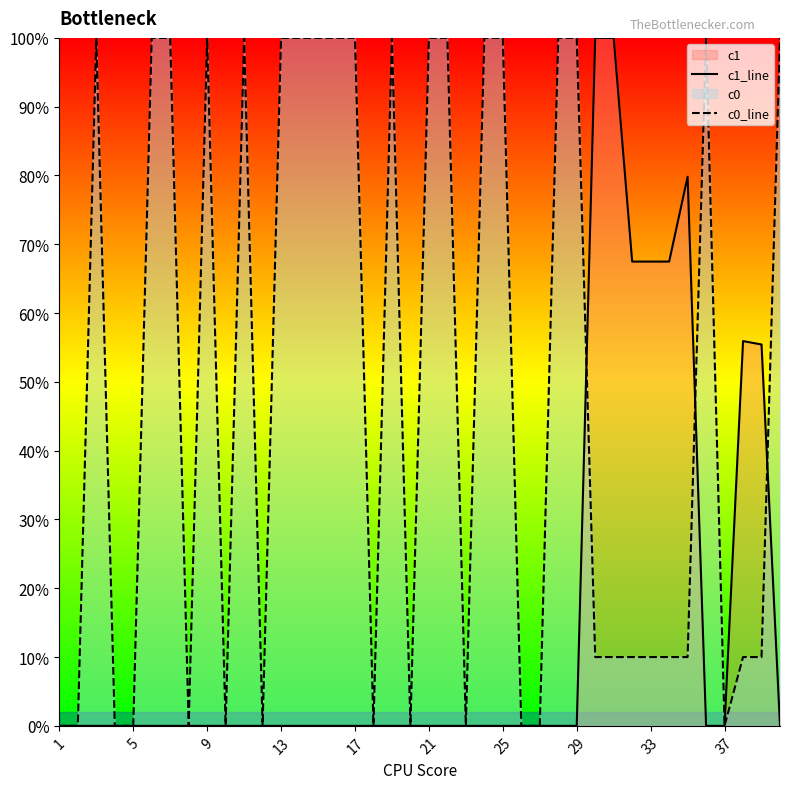

What is the label of the 40th point from the right?

1